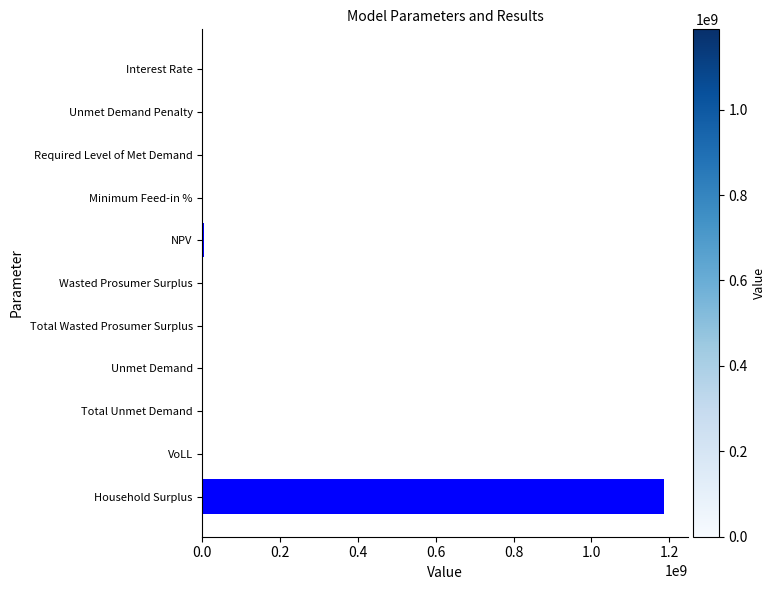

Which category has the highest value across all series?

Household Surplus